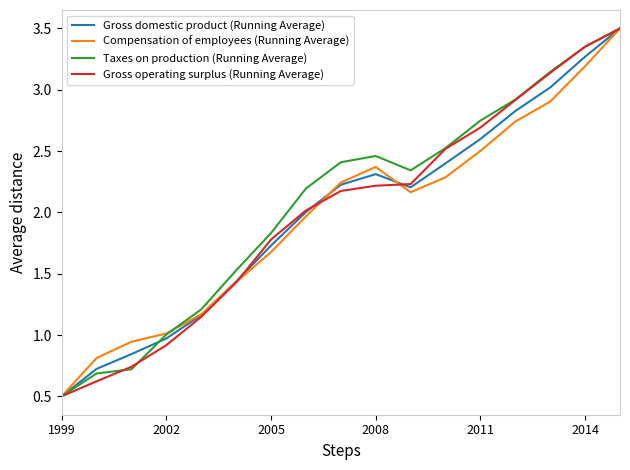

Is this an area chart (filled region under the line)?

No